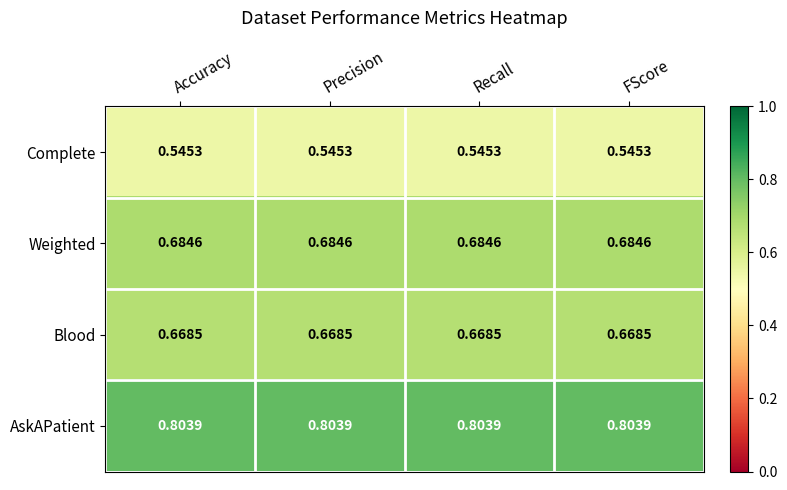

Rank the series by their maximum value, from lowest to highest.

Complete, Blood, Weighted, AskAPatient